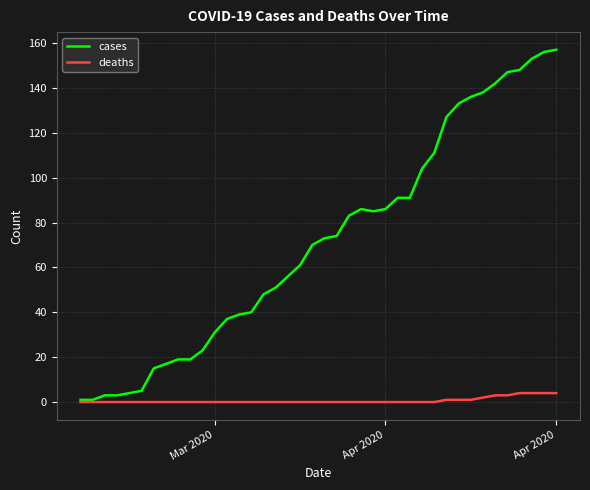

What is the sum of all deaths values?

27